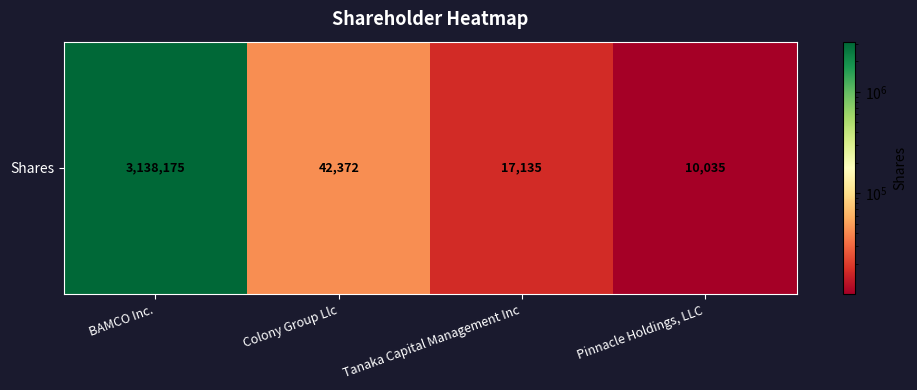

Where does the data first go above 42372?

BAMCO Inc.